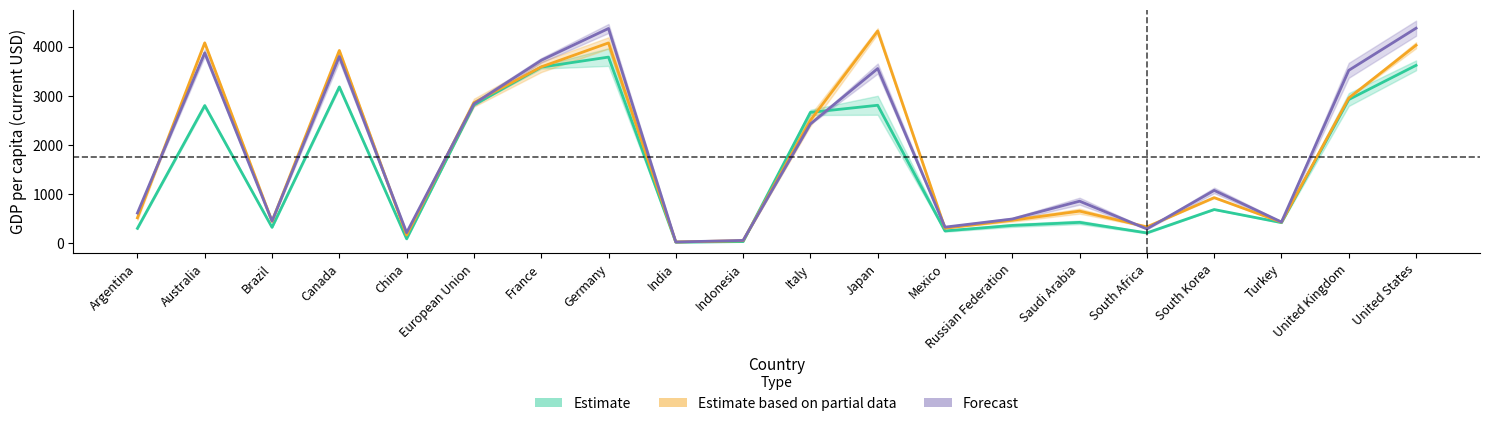

Reading left to right, extract all data points from this chart.

Estimate: Argentina=291.6	Australia=2795.7	Brazil=312.6	Canada=3175.5	China=78.6	European Union=2810.0	France=3579.8	Germany=3784.9	India=9.2	Indonesia=21.9	Italy=2657.0	Japan=2802.3	Mexico=239.2	Russian Federation=351.3	Saudi Arabia=413.7	South Africa=198.7	South Korea=675.6	Turkey=408.7	United Kingdom=2919.0	United States=3616.6
Estimate based on partial data: Argentina=506.2	Australia=4075.7	Brazil=434.5	Canada=3919.7	China=154.8	European Union=2855.2	France=3585.2	Germany=4074.0	India=13.9	Indonesia=40.3	Italy=2494.2	Japan=4317.2	Mexico=294.8	Russian Federation=456.6	Saudi Arabia=643.1	South Africa=321.9	South Korea=918.2	Turkey=418.1	United Kingdom=2950.6	United States=4027.3
Forecast: Argentina=603.8	Australia=3870.6	Brazil=440.3	Canada=3796.8	China=204.2	European Union=2831.5	France=3719.0	Germany=4368.5	India=13.2	Indonesia=45.9	Italy=2421.8	Japan=3551.0	Mexico=316.7	Russian Federation=482.3	Saudi Arabia=845.9	South Africa=280.5	South Korea=1065.8	Turkey=421.0	United Kingdom=3515.1	United States=4374.1